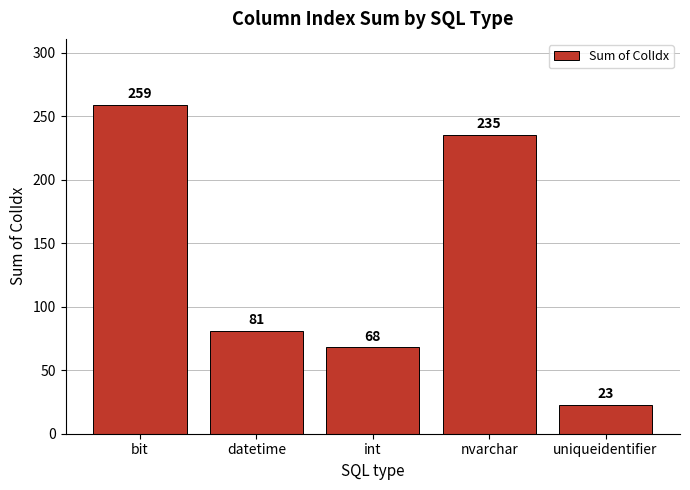

Are the bars grouped side by side (vs. stacked)?

No